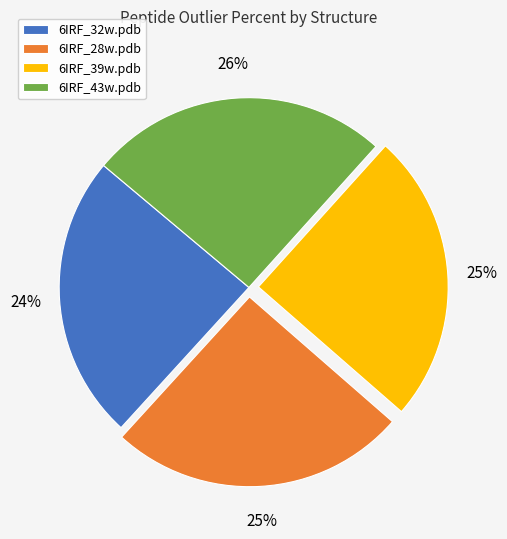

To the nearest percent, what portion does 6IRF_32w.pdb represent?

24%